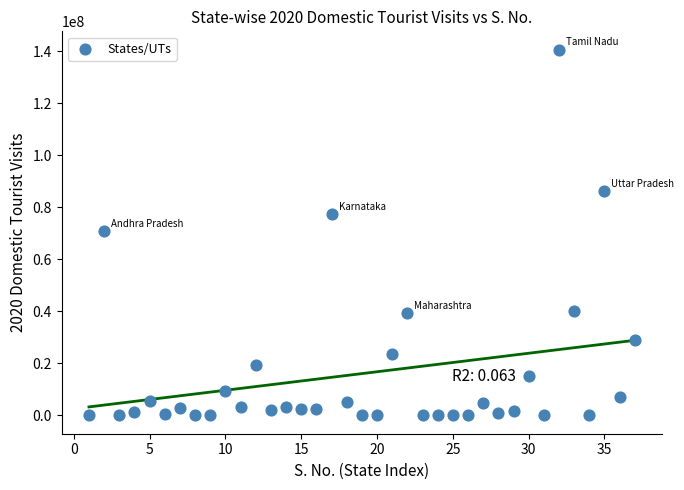

What is the range of X values (max minus min)?

36